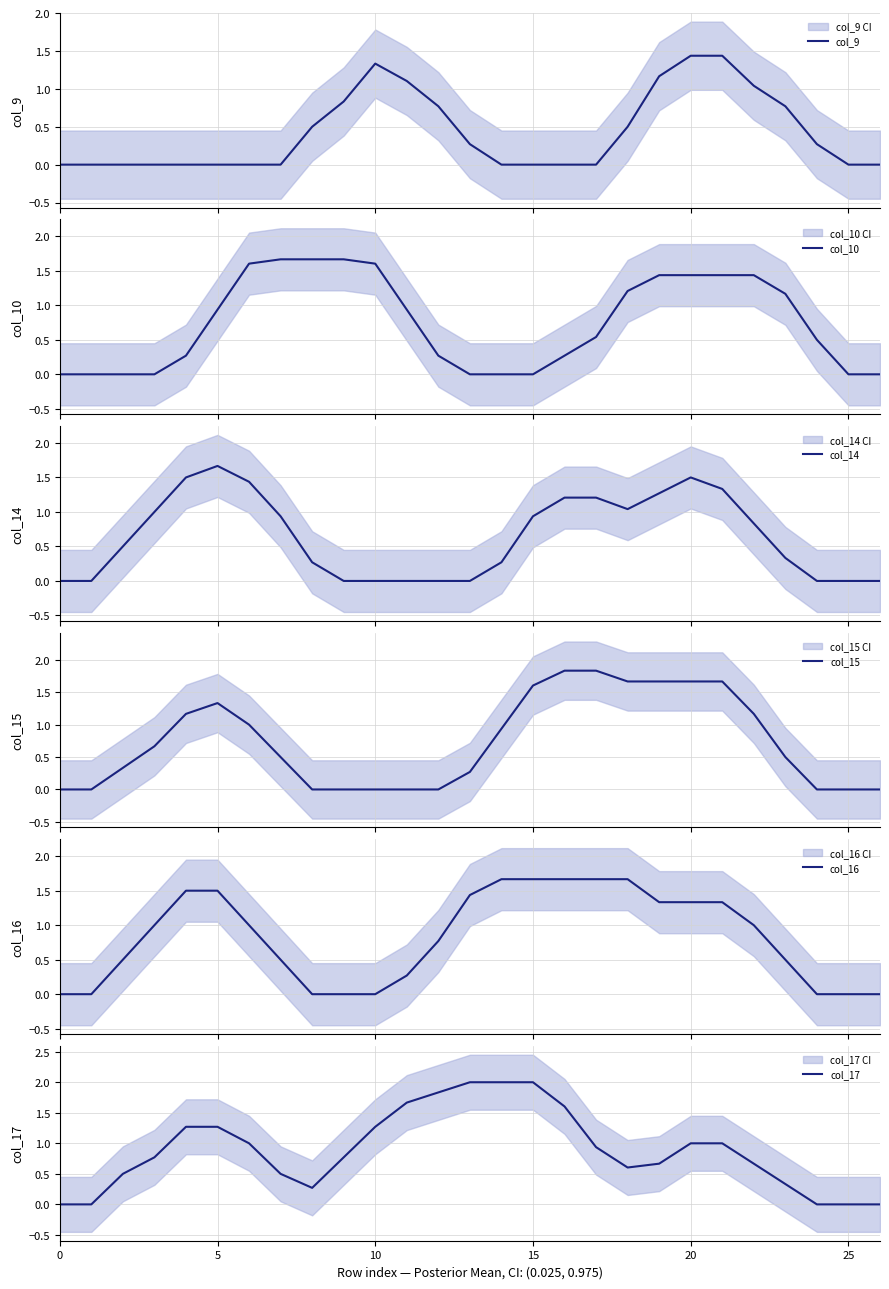

The value of col_15 at 26 is -0.8. True or false?

False